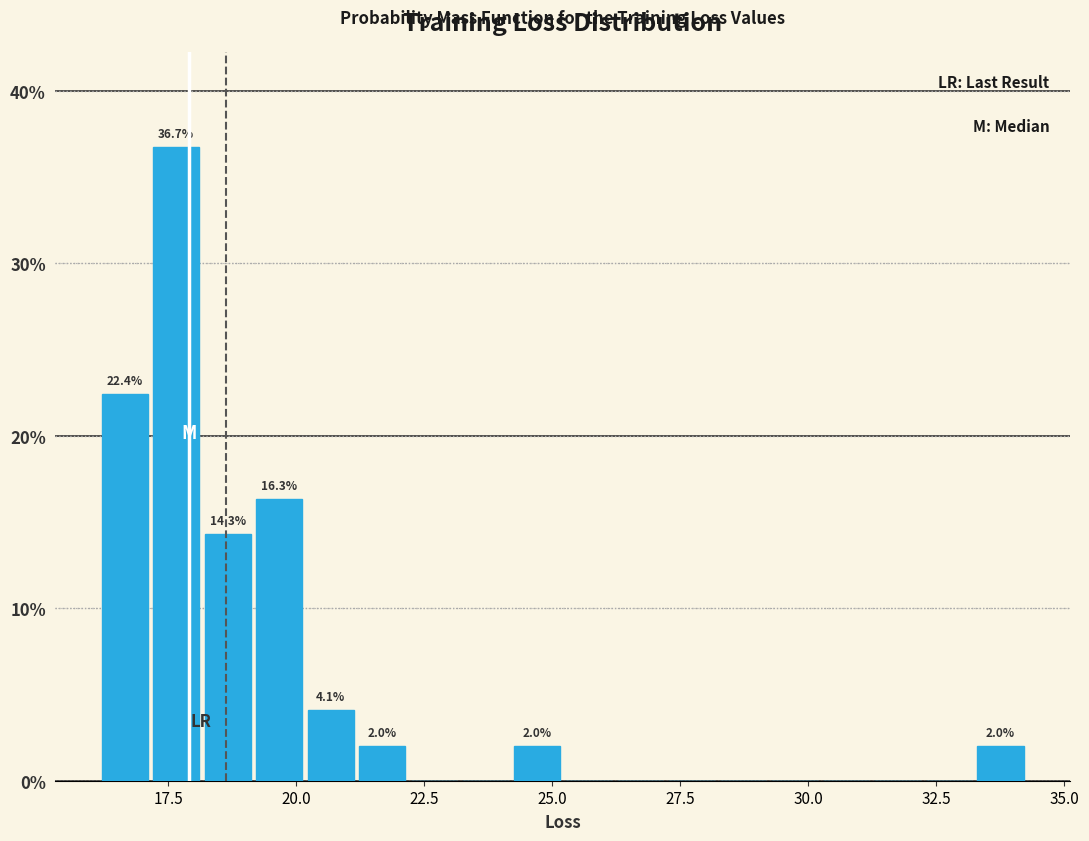

Read against the x-axis, roughly where is the centre of the tallest bar?

17.5